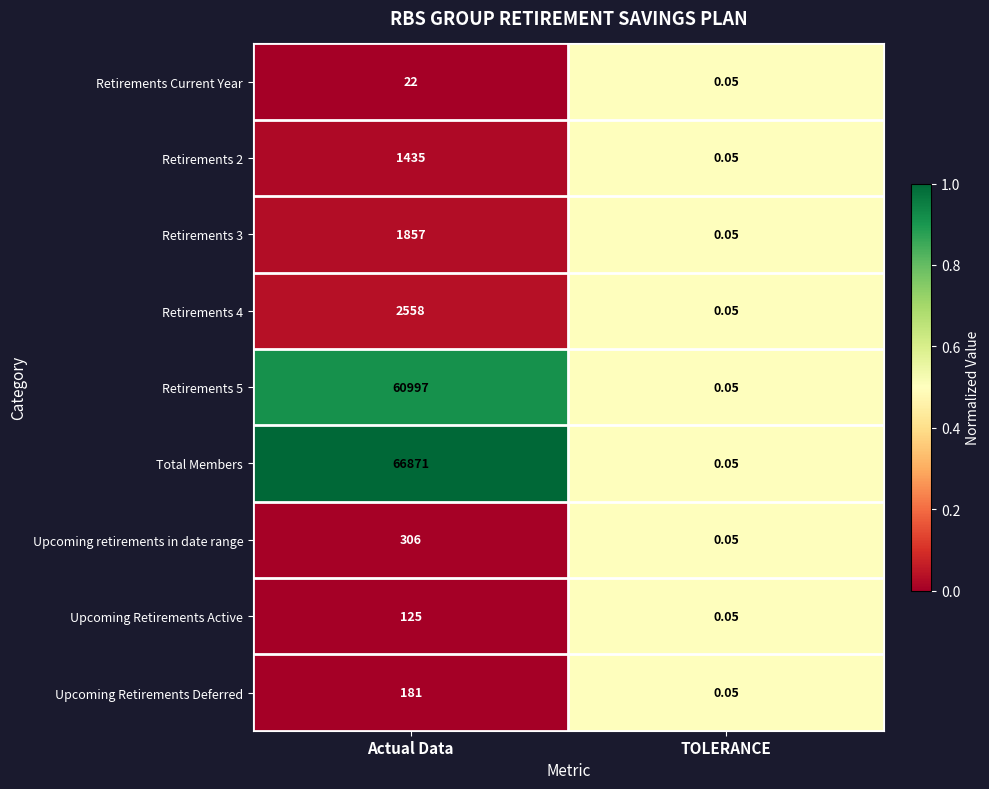

List the labels in order of Retirements 3 value, largest first.

Actual Data, TOLERANCE